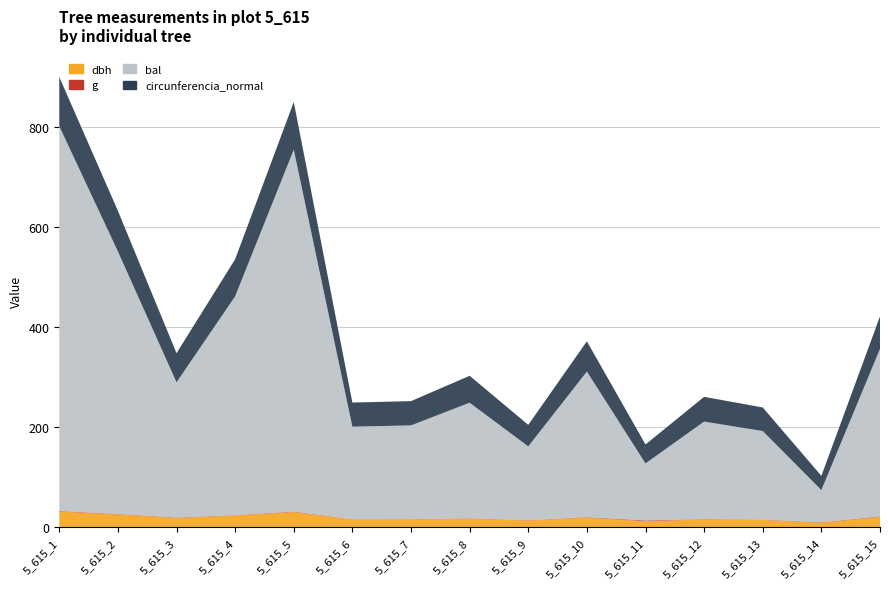

Reading left to right, list all the values displayed in this chart.

dbh: 5_615_1=31.3	5_615_2=25.9	5_615_3=18.6	5_615_4=23.6	5_615_5=30.4	5_615_6=15.3	5_615_7=15.4	5_615_8=17.1	5_615_9=13.7	5_615_10=19.2	5_615_11=12.1	5_615_12=15.8	5_615_13=15.0	5_615_14=9.1	5_615_15=20.6
g: 5_615_1=1.1	5_615_2=0.7	5_615_3=0.9	5_615_4=0.6	5_615_5=1.0	5_615_6=0.6	5_615_7=0.6	5_615_8=0.7	5_615_9=0.5	5_615_10=0.9	5_615_11=1.4	5_615_12=0.6	5_615_13=0.6	5_615_14=0.8	5_615_15=1.1
bal: 5_615_1=769.5	5_615_2=524.8	5_615_3=270.3	5_615_4=437.4	5_615_5=723.5	5_615_6=185.1	5_615_7=187.5	5_615_8=231.0	5_615_9=147.4	5_615_10=291.0	5_615_11=114.0	5_615_12=194.8	5_615_13=176.7	5_615_14=64.3	5_615_15=334.9
circunferencia_normal: 5_615_1=98.3	5_615_2=81.2	5_615_3=58.3	5_615_4=74.1	5_615_5=95.3	5_615_6=48.2	5_615_7=48.5	5_615_8=53.9	5_615_9=43.0	5_615_10=60.5	5_615_11=37.9	5_615_12=49.5	5_615_13=47.1	5_615_14=28.4	5_615_15=64.9